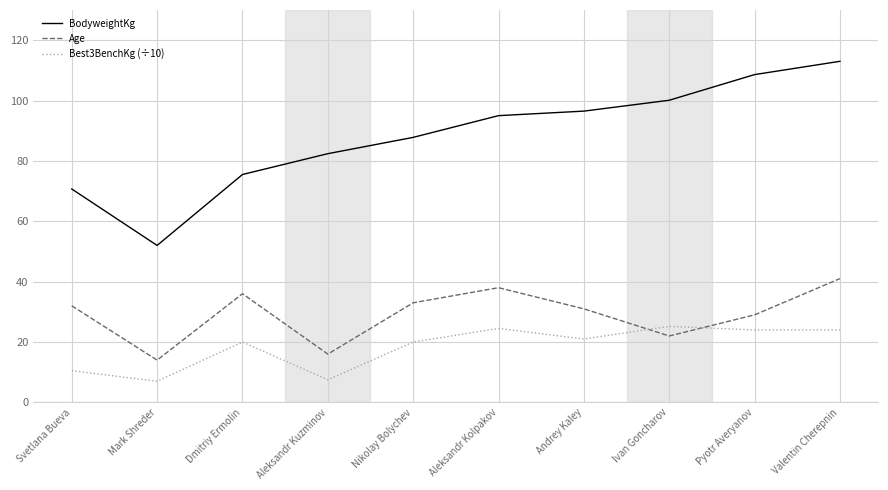

How many categories are shown in the chart?

10